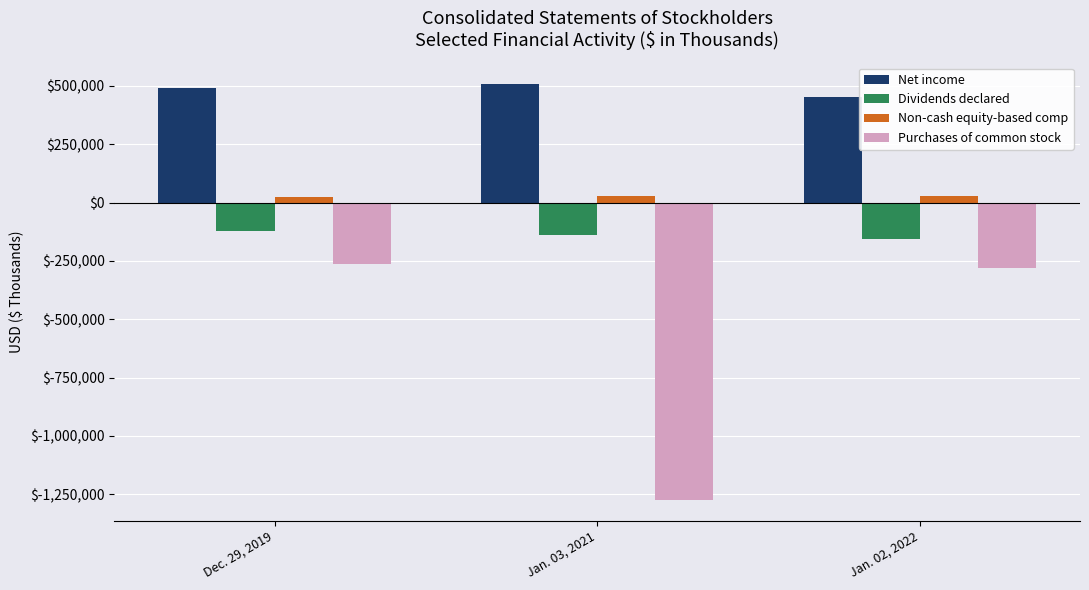

Rank the series at Jan. 03, 2021 from lowest to highest value.

Purchases of common stock, Dividends declared, Non-cash equity-based comp, Net income